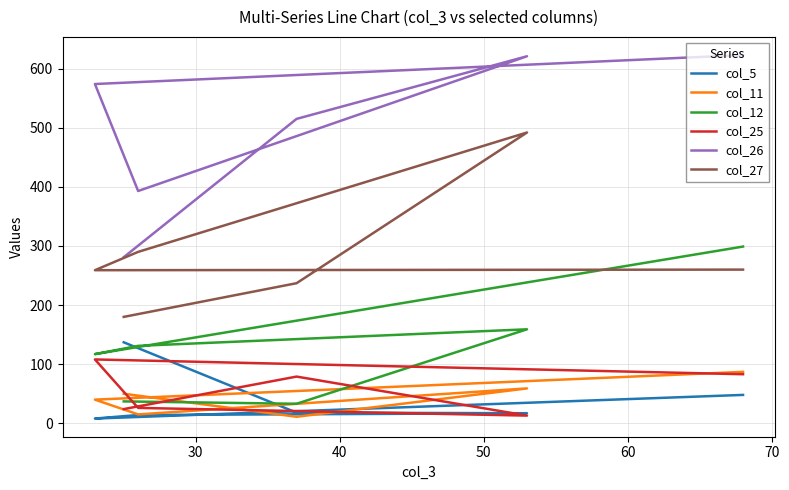

True or false: col_26 has more than 2 interior local peaks.

False